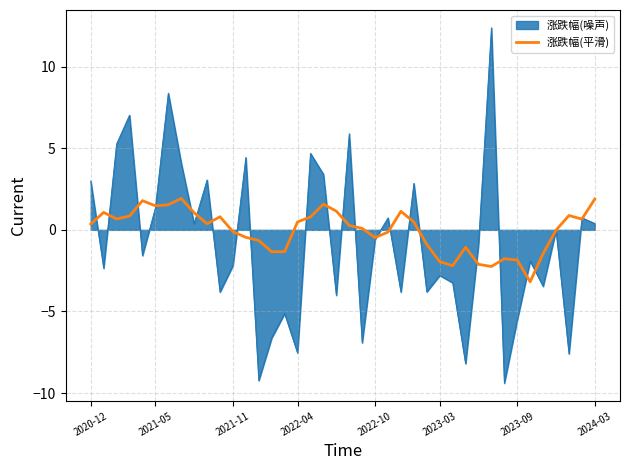

Rank the series by their maximum value, from lowest to highest.

涨跌幅(平滑), 涨跌幅(噪声)